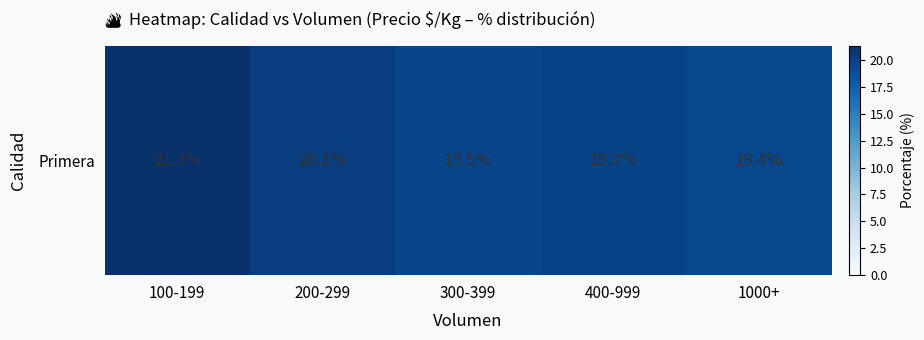

Rank the categories by value from lowest to highest.

1000+, 300-399, 400-999, 200-299, 100-199